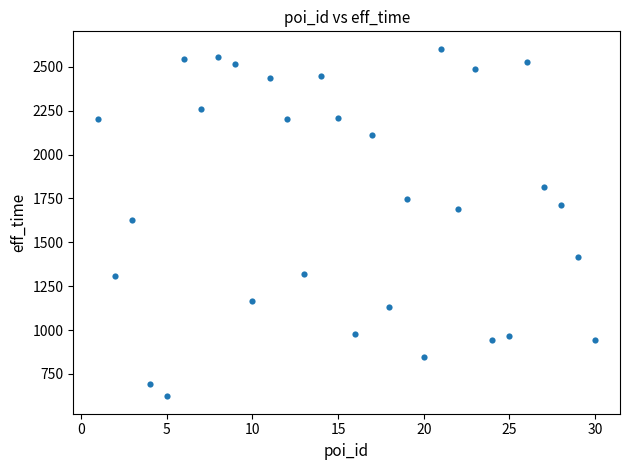

What is the range of X values (max minus min)?

29